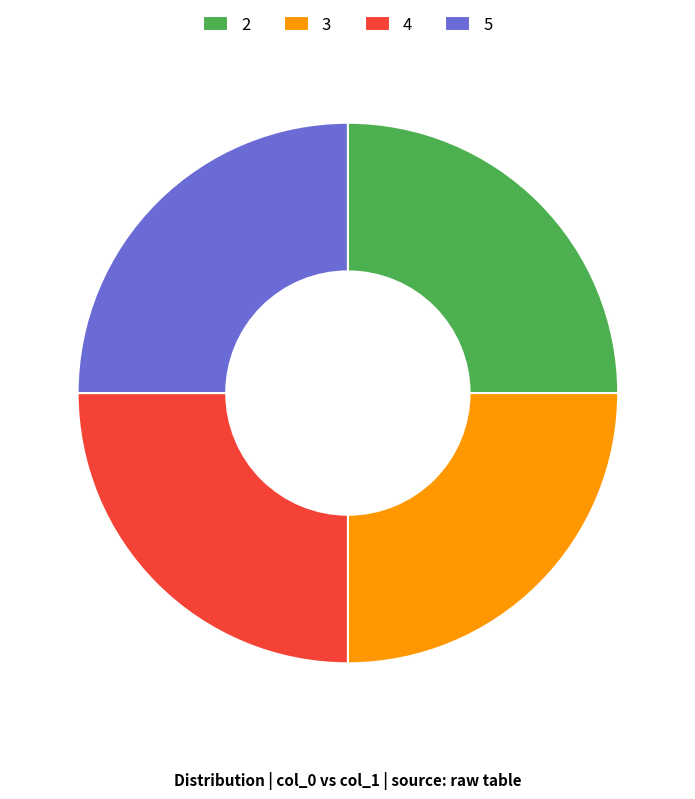

Is it true that 3 is 25% of the pie?

True